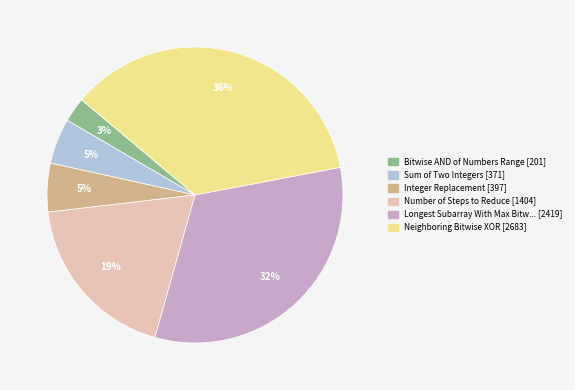

To the nearest percent, what is the difference between the largest and smallest slice percentages?

33%